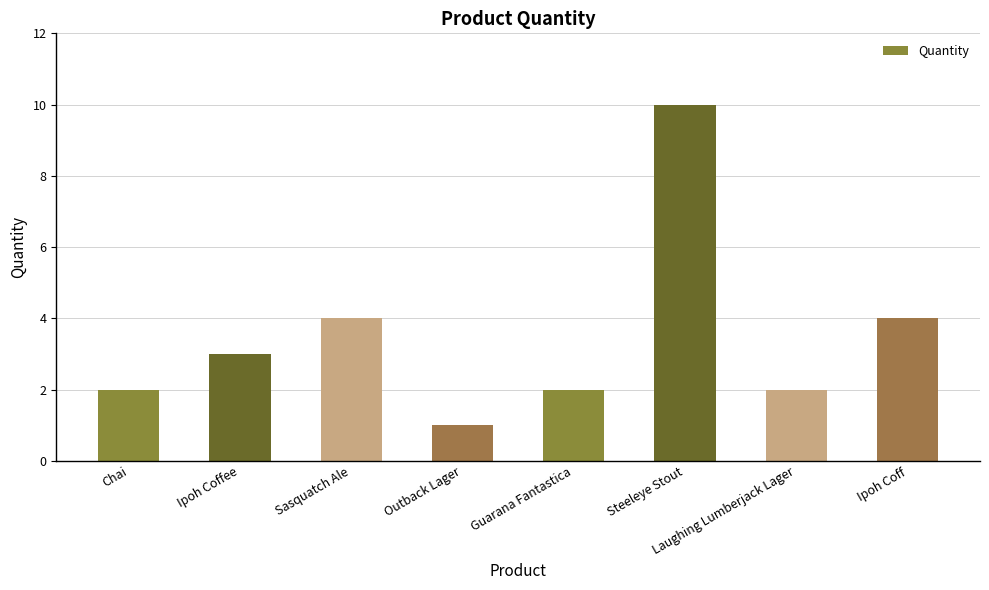

What is the label of the 3rd bar from the left?

Sasquatch Ale